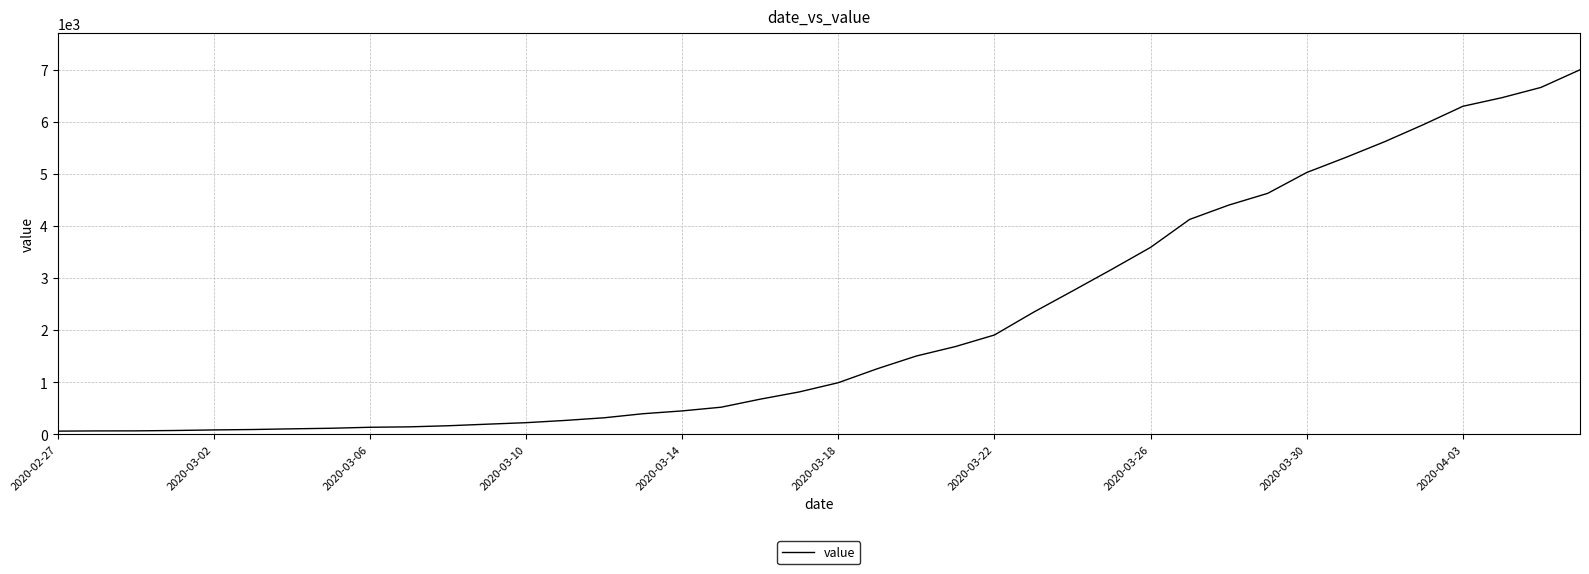

What is the maximum value shown in the chart?

6995